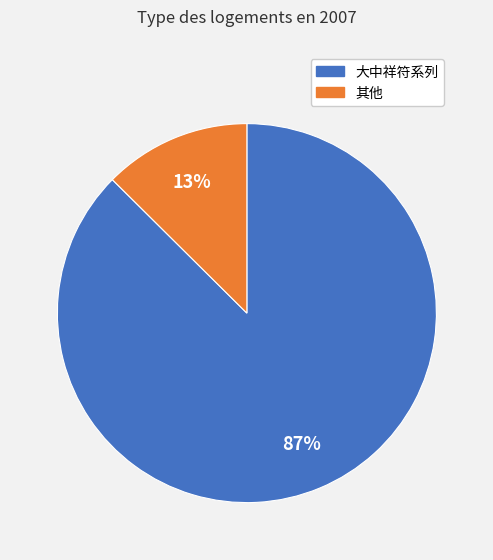

To the nearest percent, what is the average slice percentage?

50%